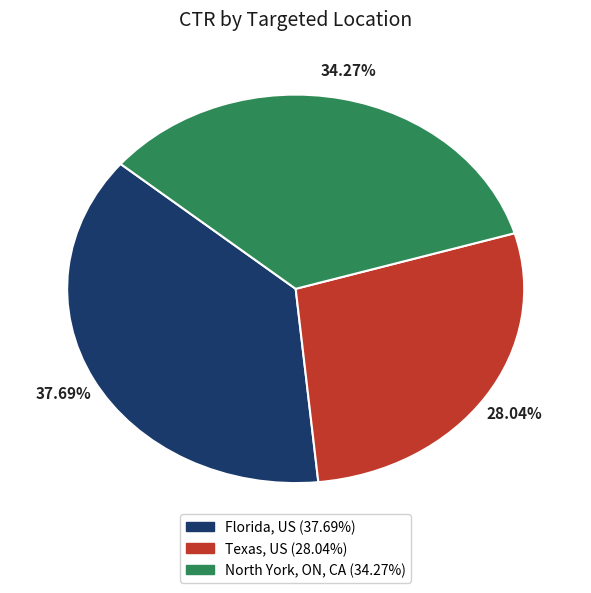

Count the number of slices in the pie.

3